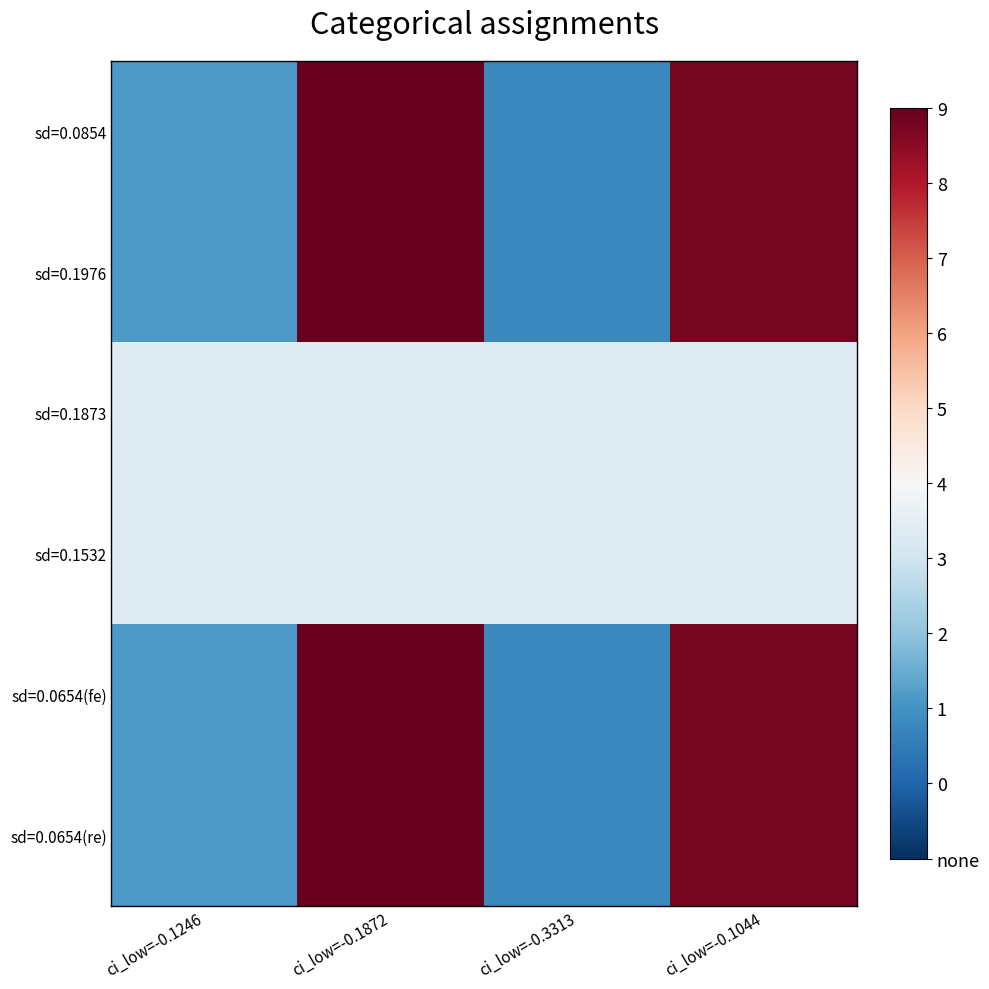

Which series has the largest total across all categories?

sd=0.0854